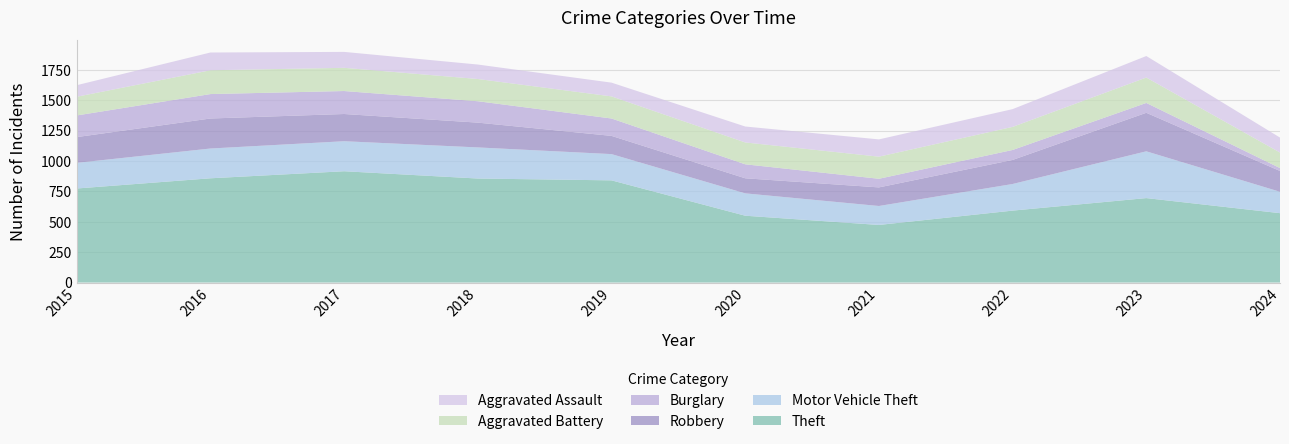

Reading left to right, transcribe all the data shown in this chart.

Theft: 2015=774	2016=858	2017=916	2018=856	2019=841	2020=550	2021=474	2022=592	2023=695	2024=571
Motor Vehicle Theft: 2015=211	2016=245	2017=247	2018=256	2019=216	2020=184	2021=156	2022=219	2023=385	2024=176
Robbery: 2015=212	2016=247	2017=224	2018=204	2019=150	2020=124	2021=153	2022=198	2023=317	2024=171
Burglary: 2015=178	2016=201	2017=189	2018=176	2019=143	2020=115	2021=71	2022=82	2023=81	2024=24
Aggravated Battery: 2015=154	2016=196	2017=191	2018=183	2019=182	2020=180	2021=182	2022=190	2023=209	2024=128
Aggravated Assault: 2015=95	2016=146	2017=131	2018=119	2019=113	2020=131	2021=142	2022=146	2023=177	2024=123